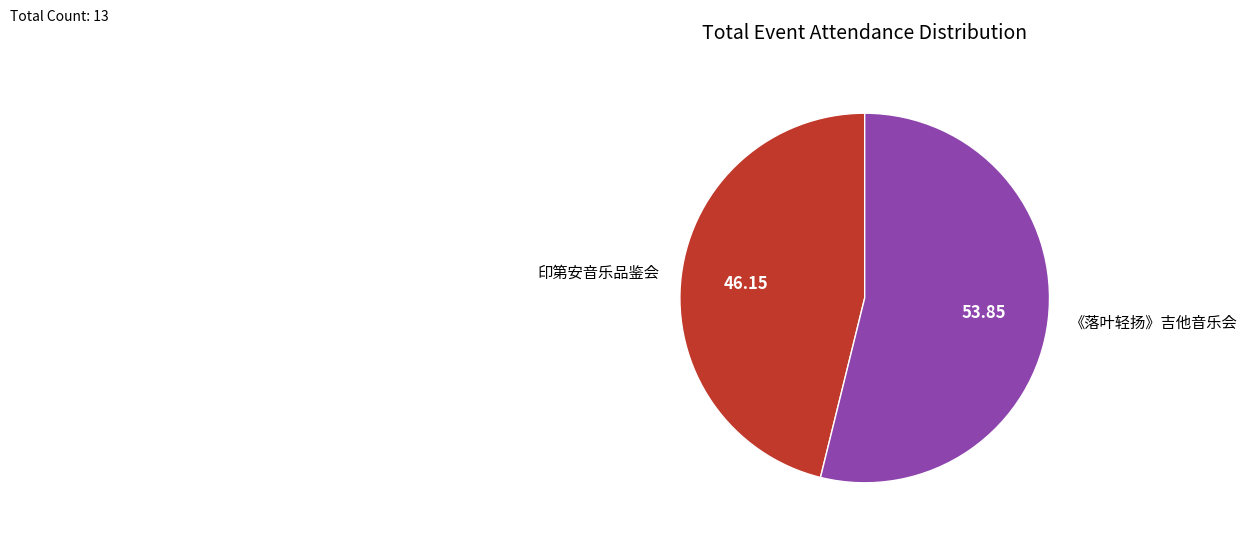

Which slice represents more than half of the pie?

《落叶轻扬》吉他音乐会